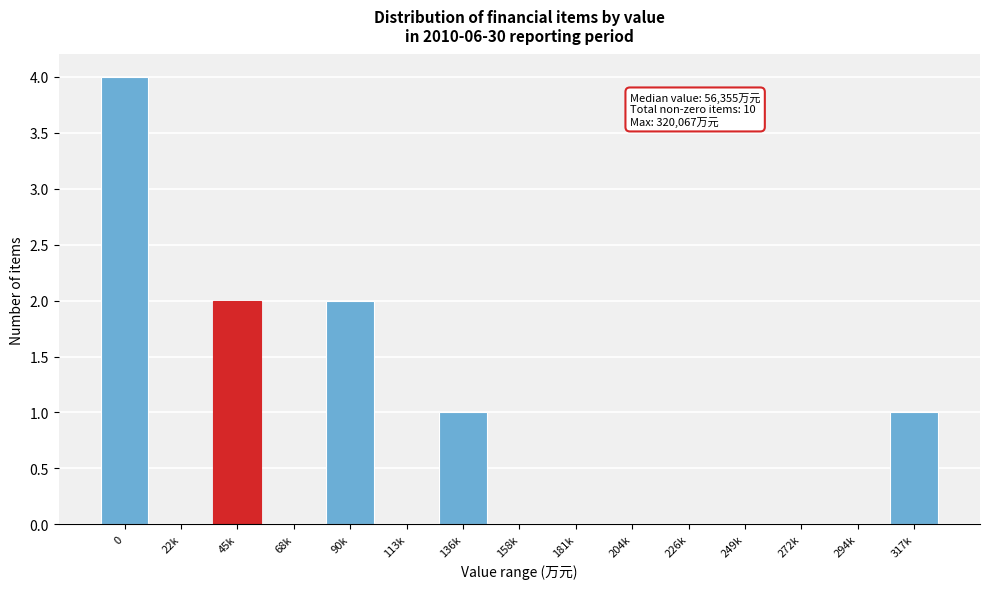

Reading left to right, extract all data points from this chart.

0=4	22k=0	45k=2	68k=0	90k=2	113k=0	136k=1	158k=0	181k=0	204k=0	226k=0	249k=0	272k=0	294k=0	317k=1